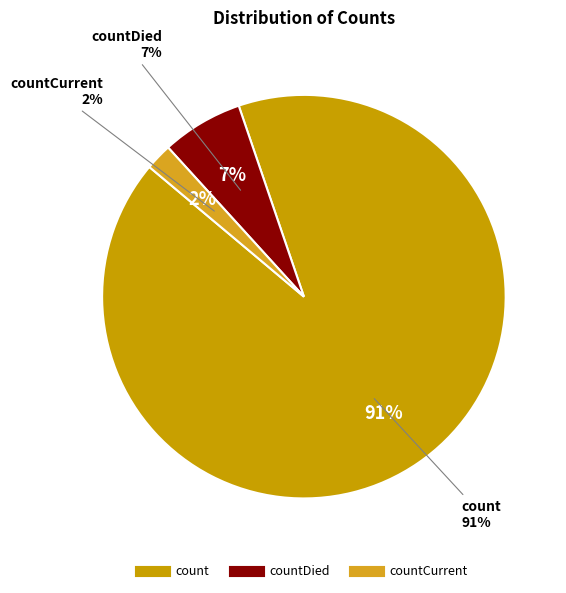

To the nearest percent, what is the combined percentage of count and countCurrent?

93%